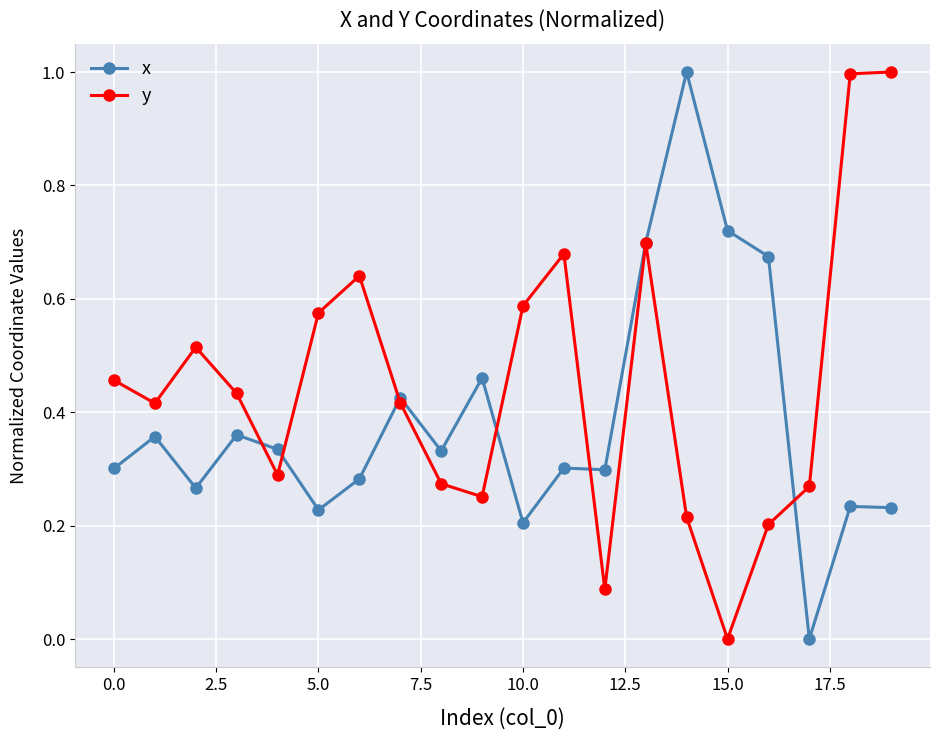

In y, how many points are lower than both neighbors (excluding endpoints)?

5